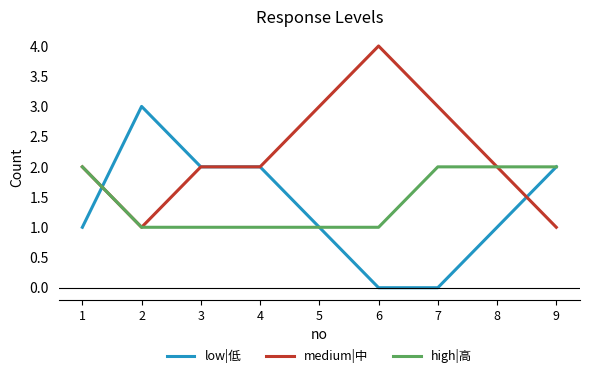

Which category has the highest value in the medium|中 series?

6